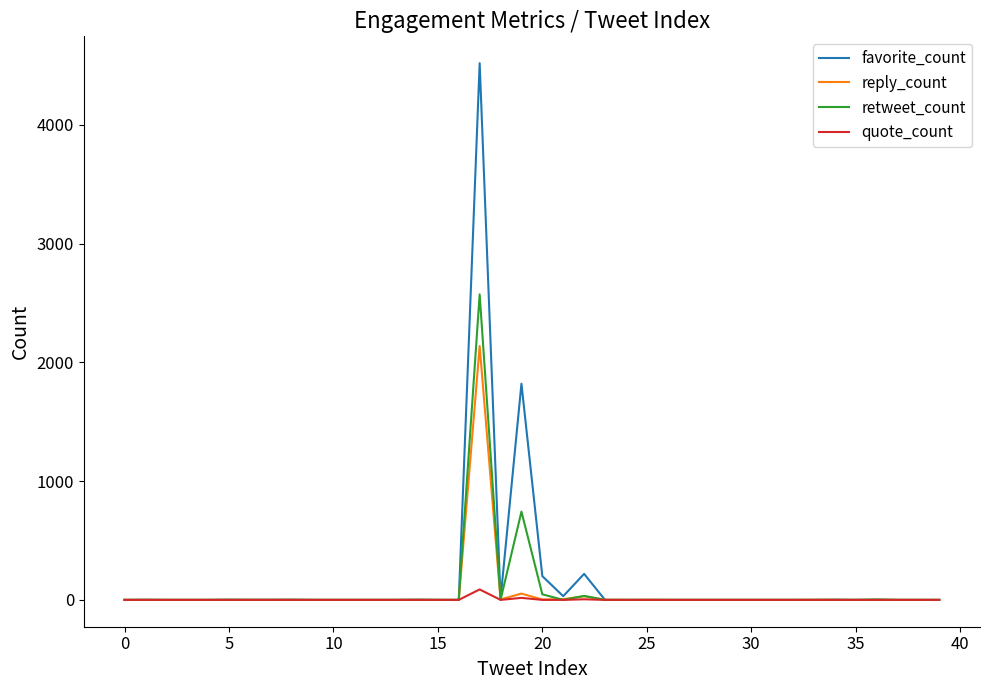

Which series has the largest range (max minus min)?

favorite_count